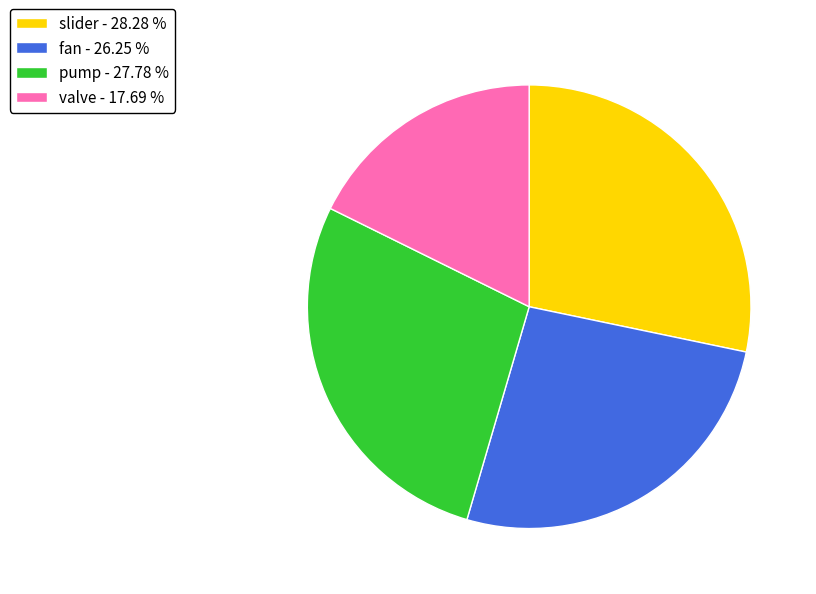

What is the ratio of the value at fan to the value at slider?

0.9